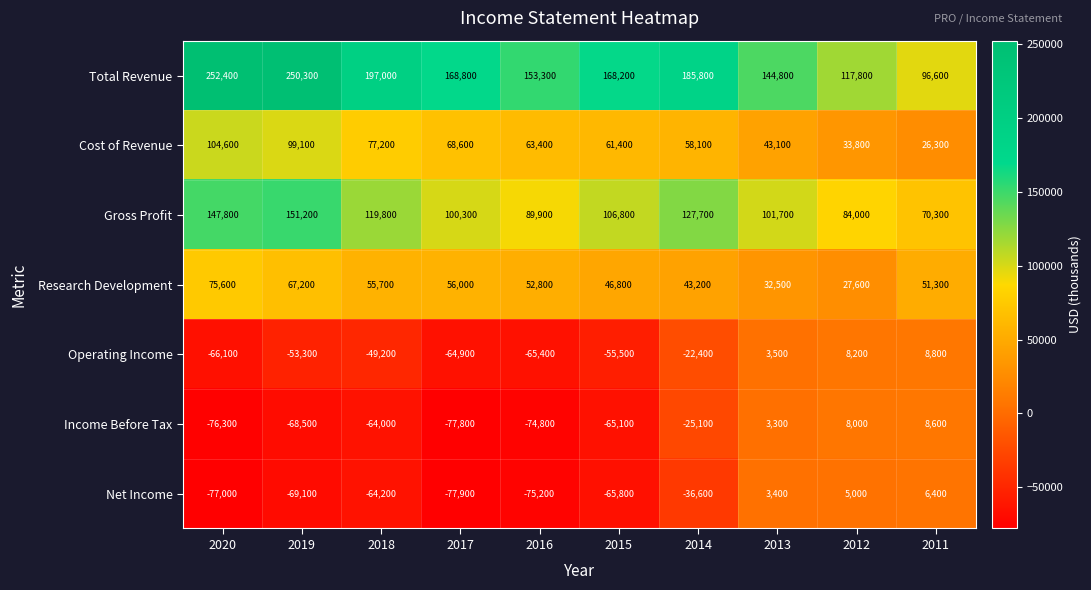

Where is Income Before Tax nearest to the value -34600?

2014